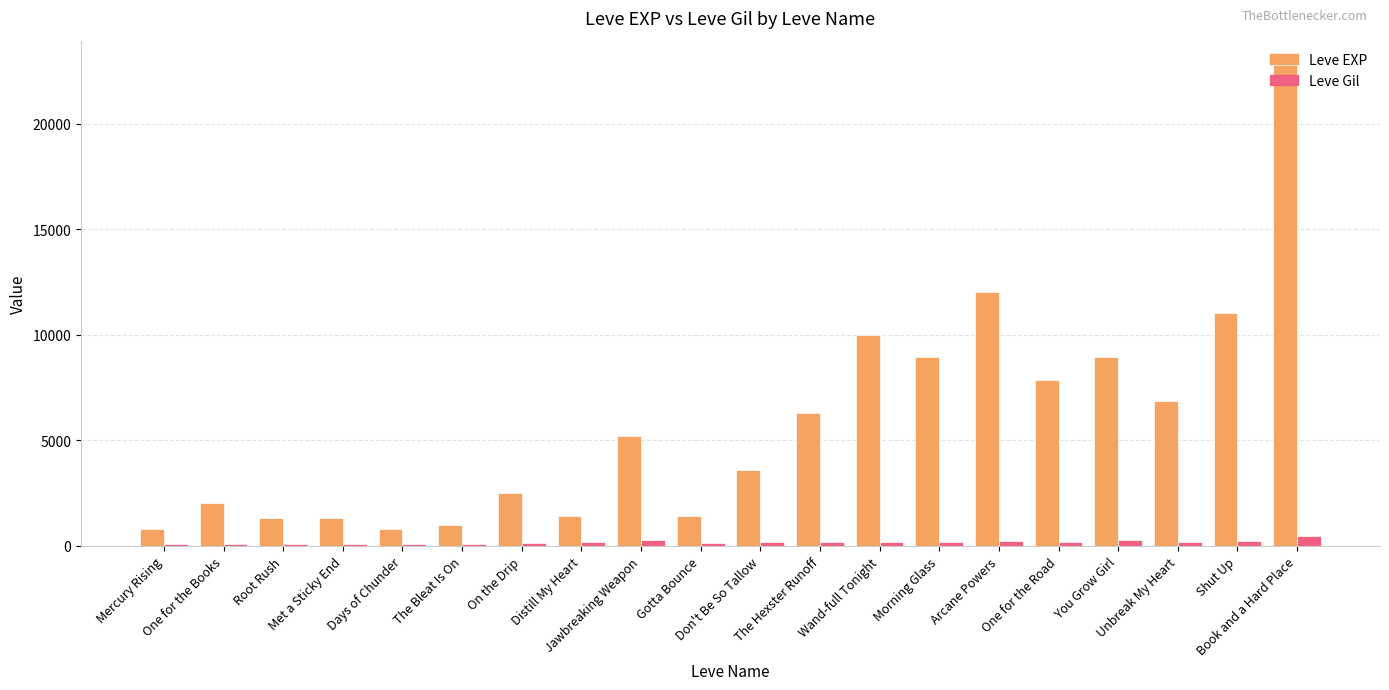

What is the average value of the Leve Gil series?

184